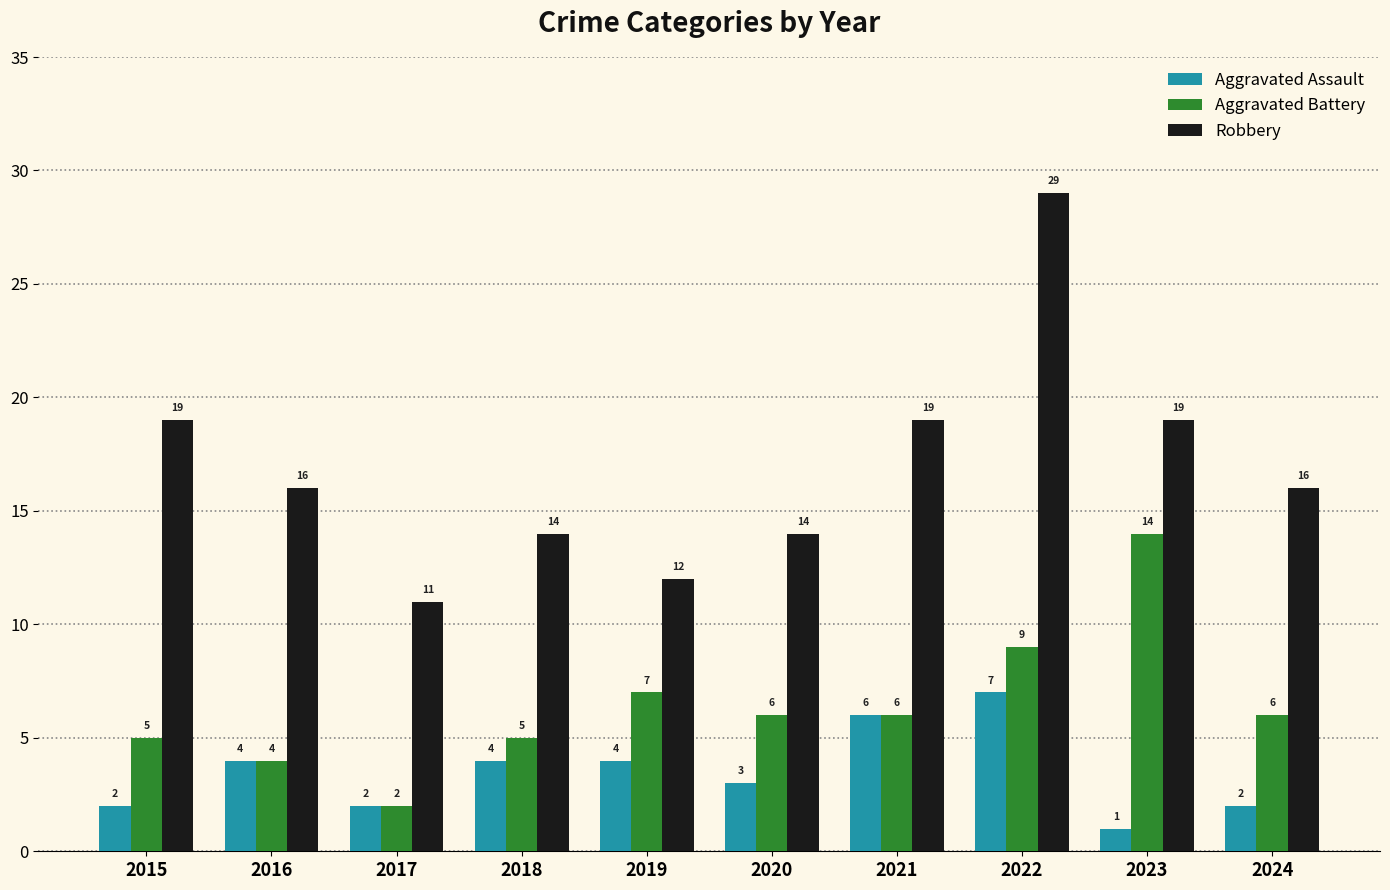

What is the difference between the Aggravated Battery values at 2016 and 2020?

2